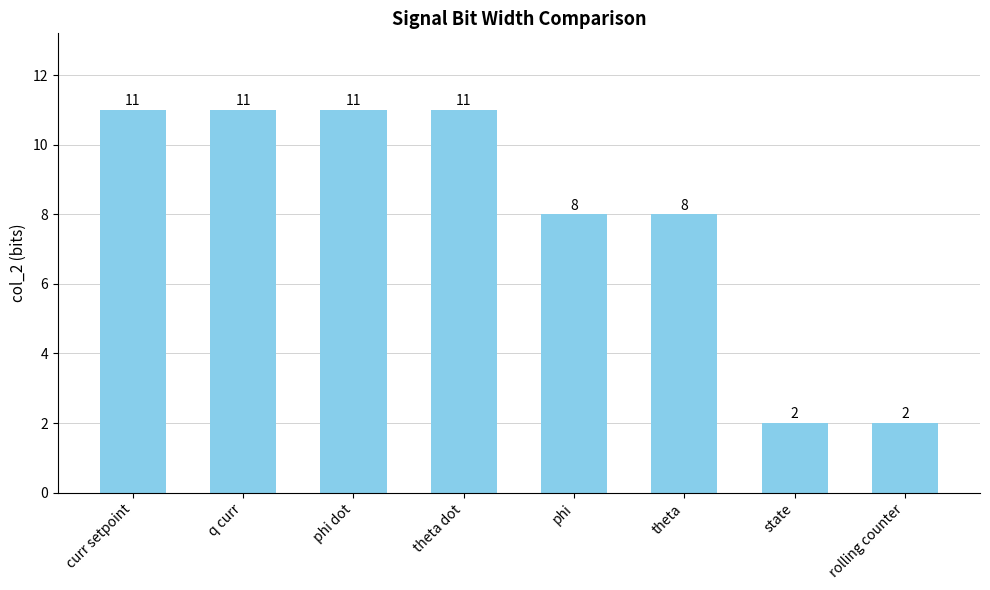

How many values are below 11?

4